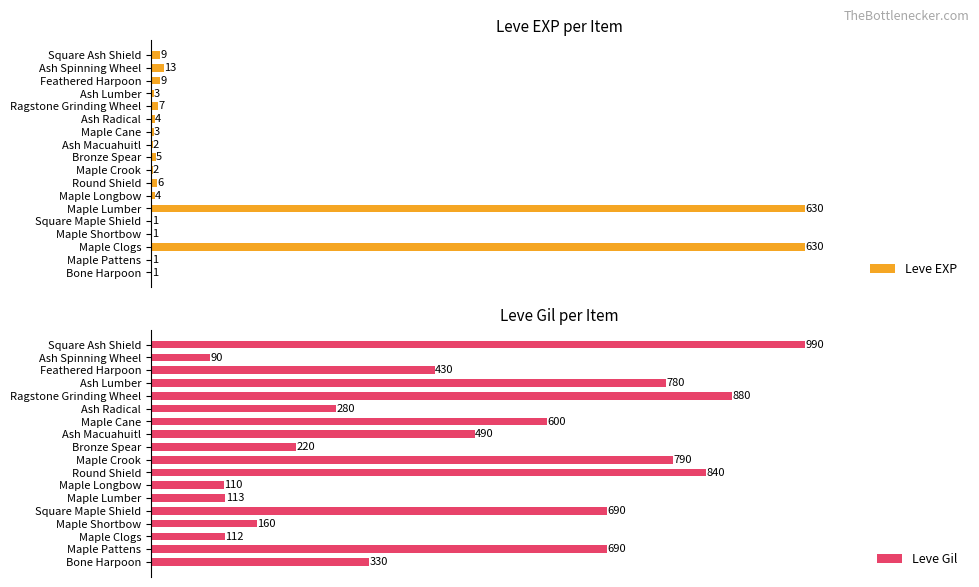

Where is Leve EXP nearest to the value 315?

Ash Spinning Wheel